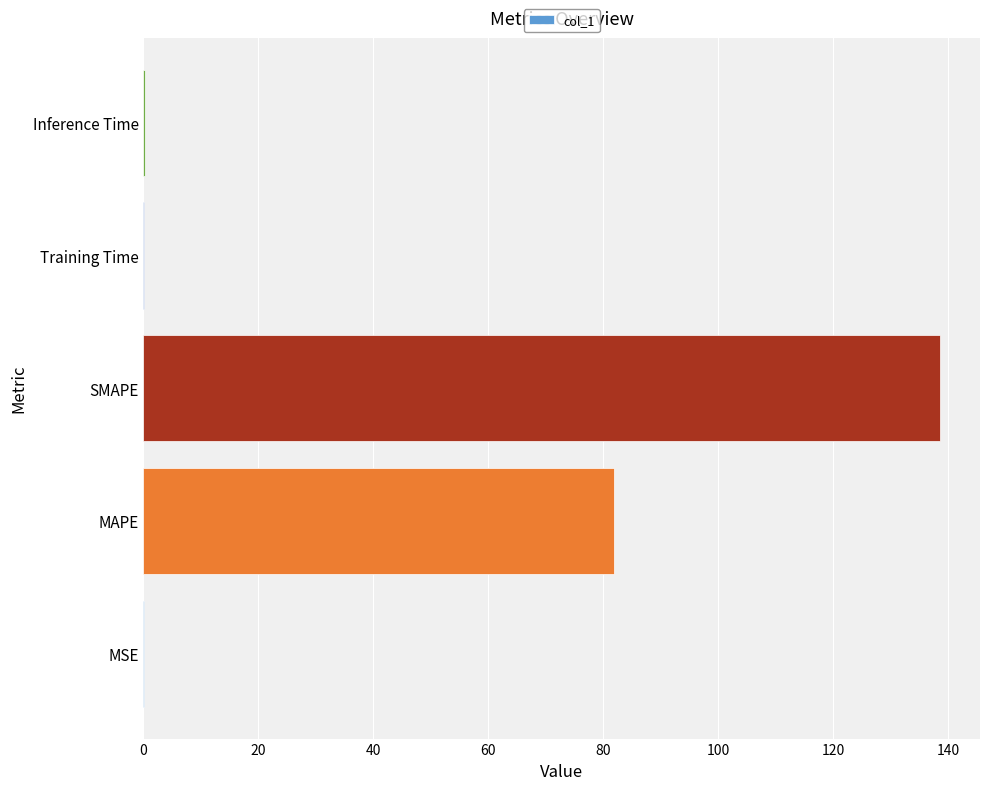

What value does the data have at SMAPE?

138.6